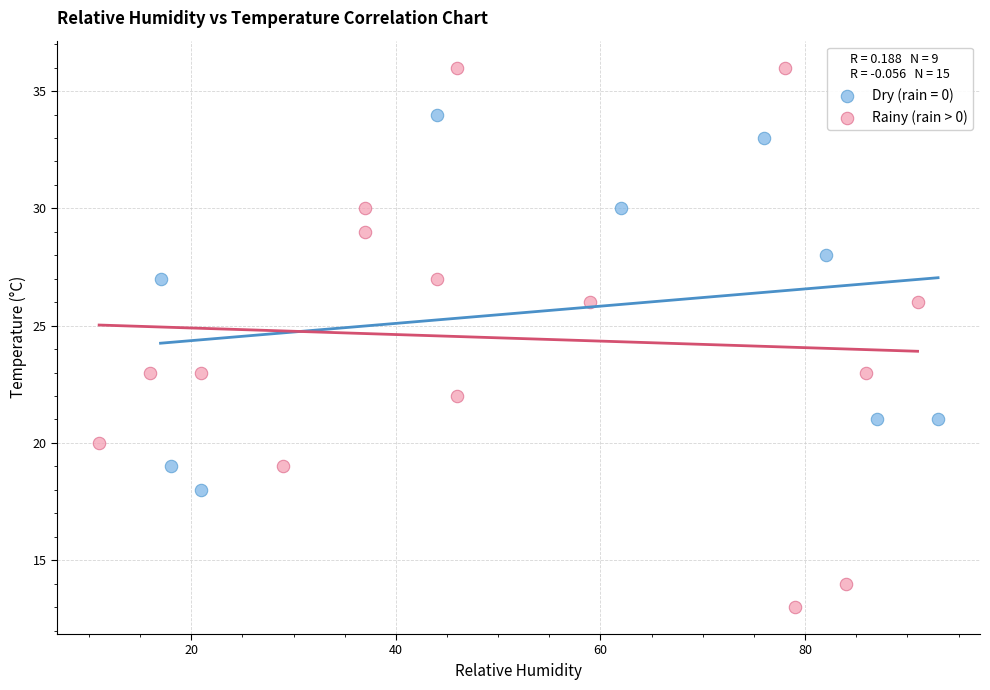

Which series contains the lowest Y value?

Rainy (rain > 0)